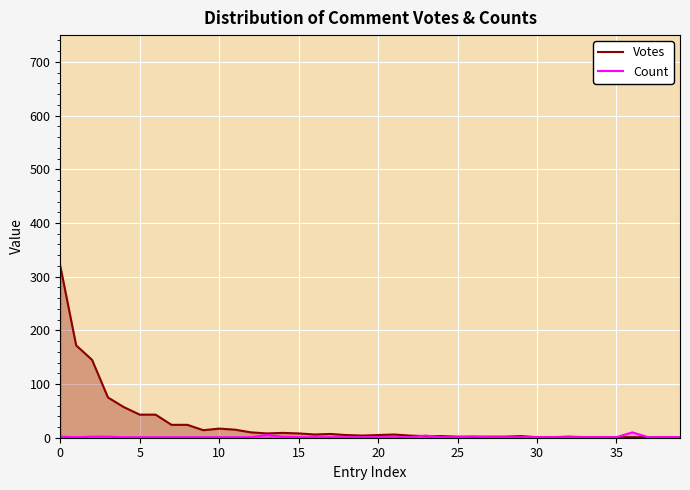

What is the difference between the maximum and minimum values in the Votes series?

319